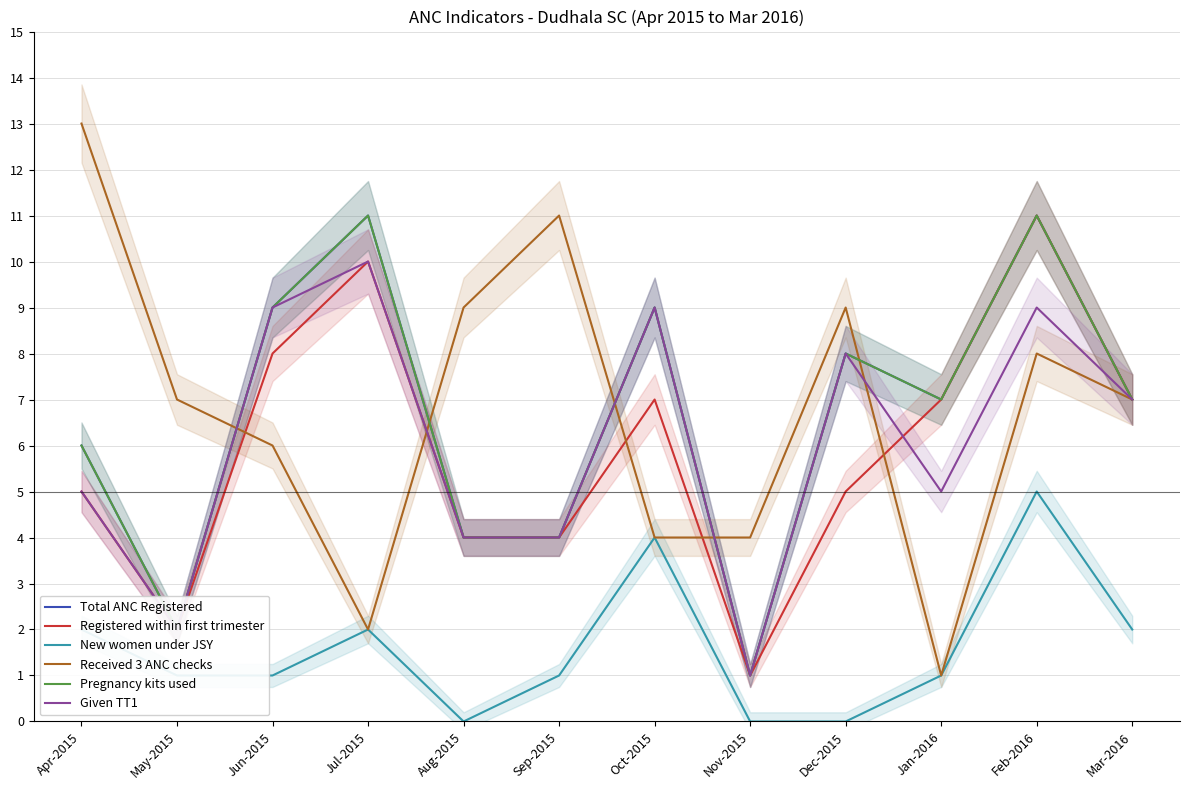

At which category does the chart reach its minimum across all series?

Aug-2015